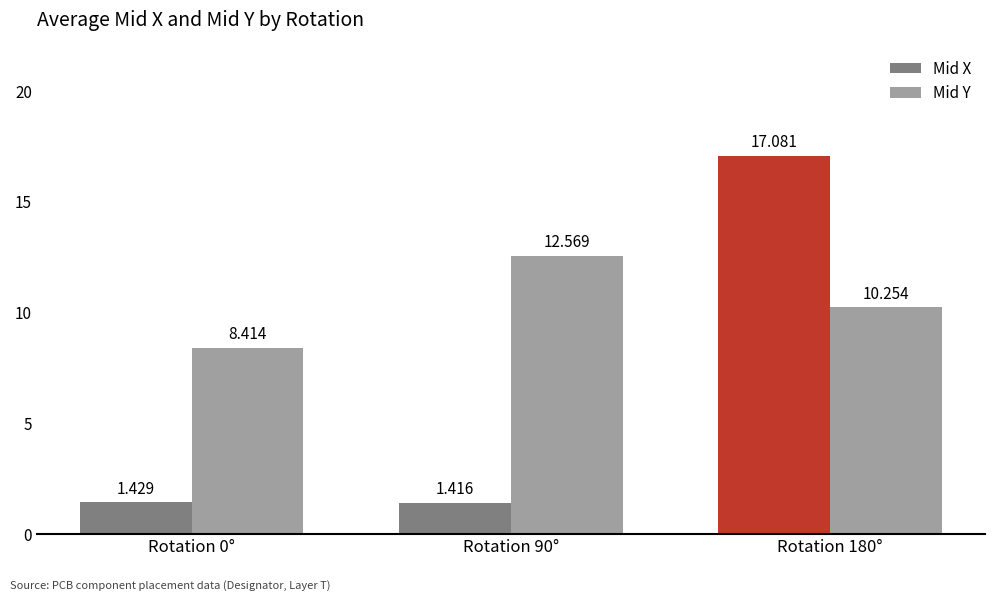

At how many categories does at least one series exceed 14?

1